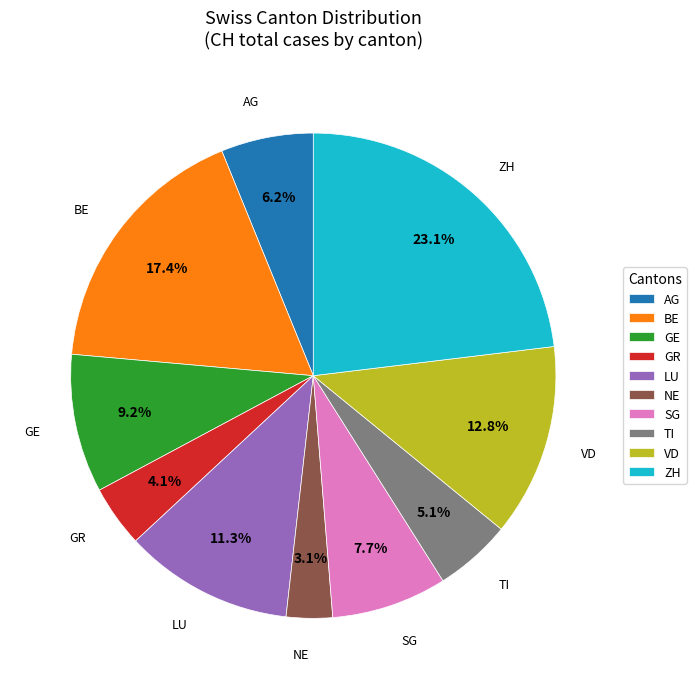

What is the ratio of the value at VD to the value at TI?

2.5